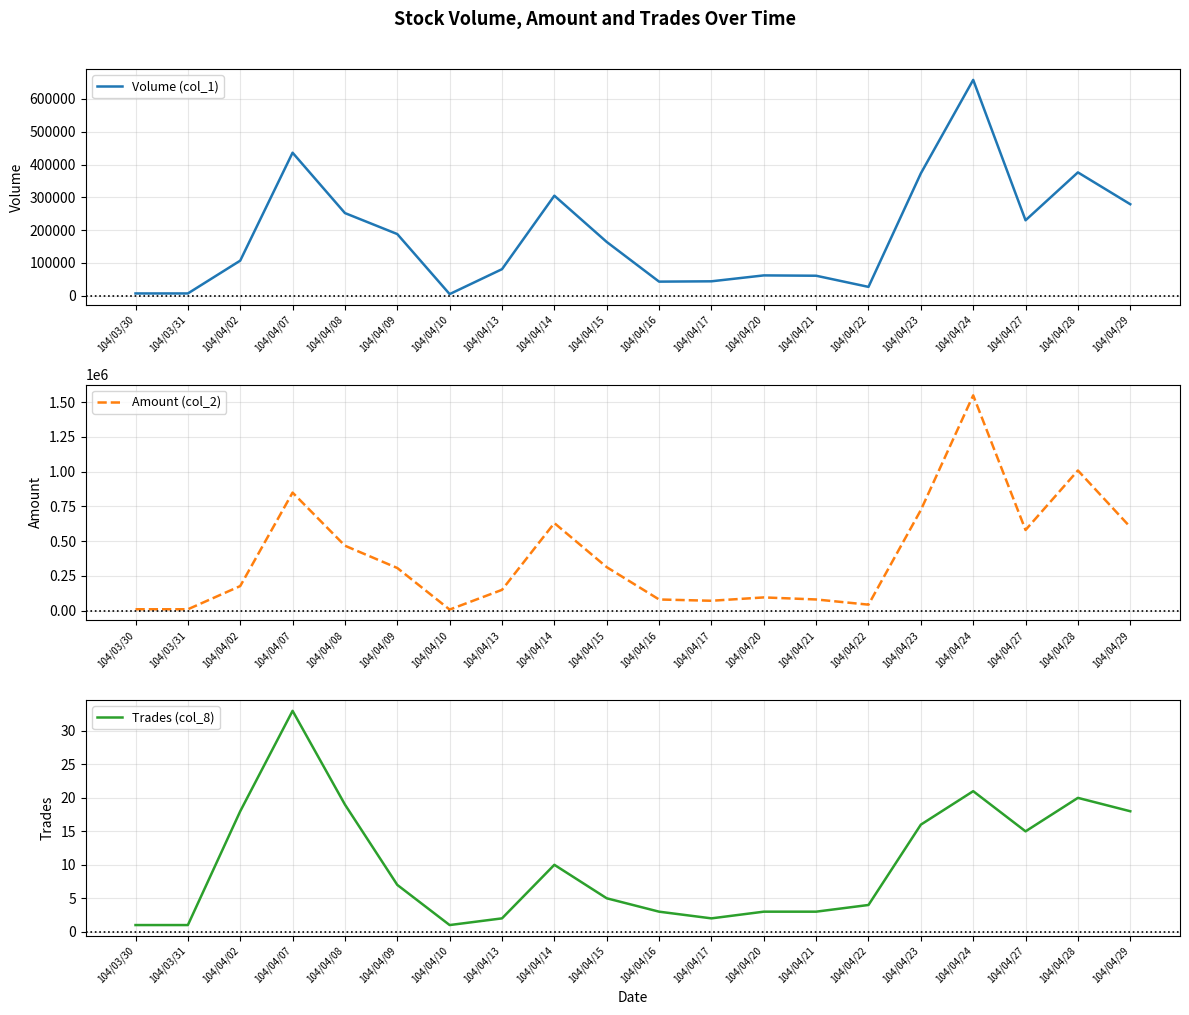

What is the difference between the maximum and second lowest values in the Trades (col_8) series?

32